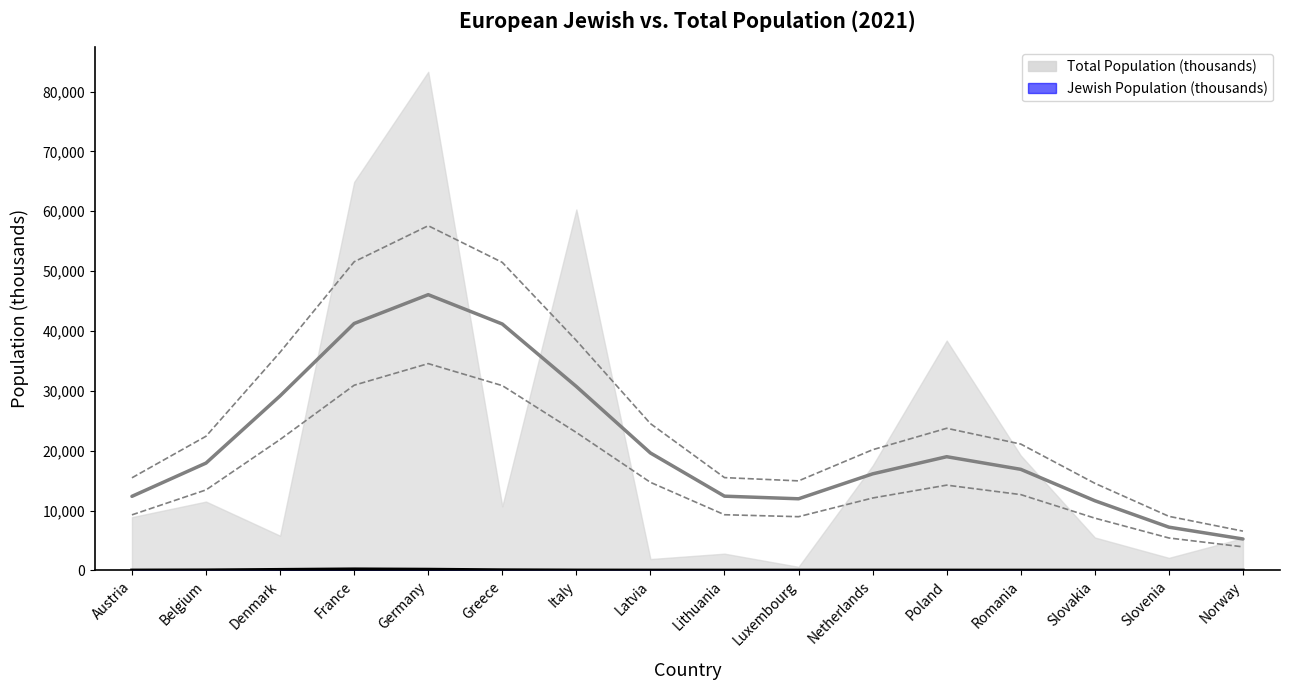

The value at Italy is 8.6. True or false?

False